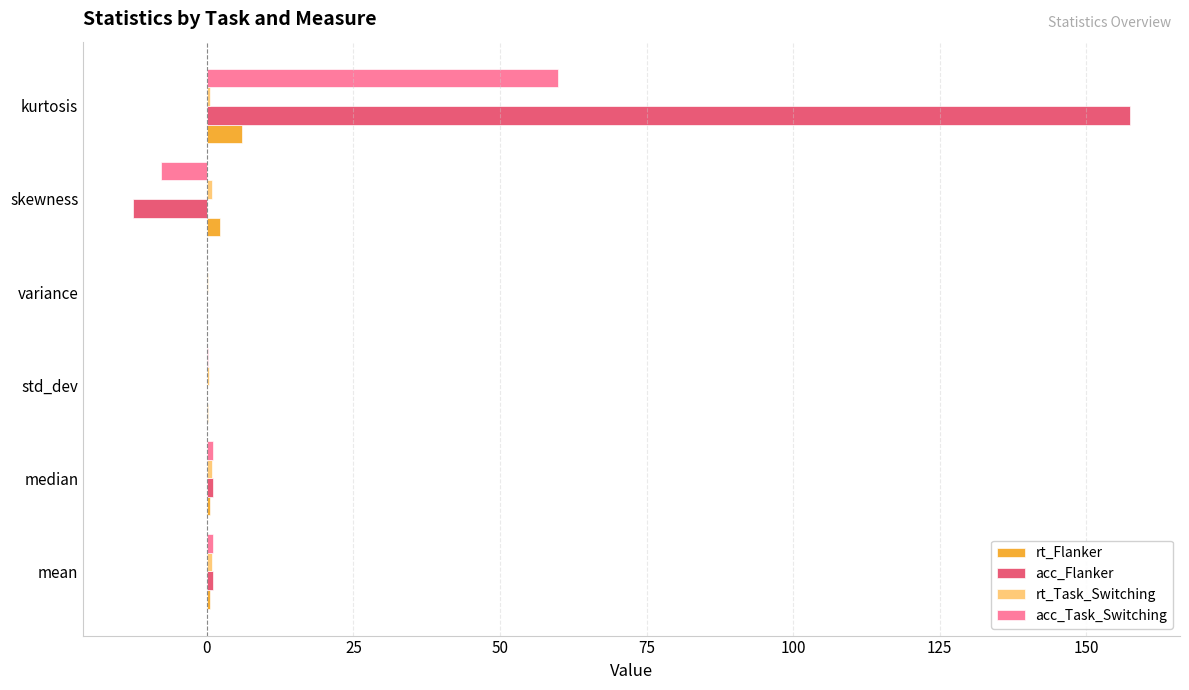

Which series has the largest total across all categories?

acc_Flanker